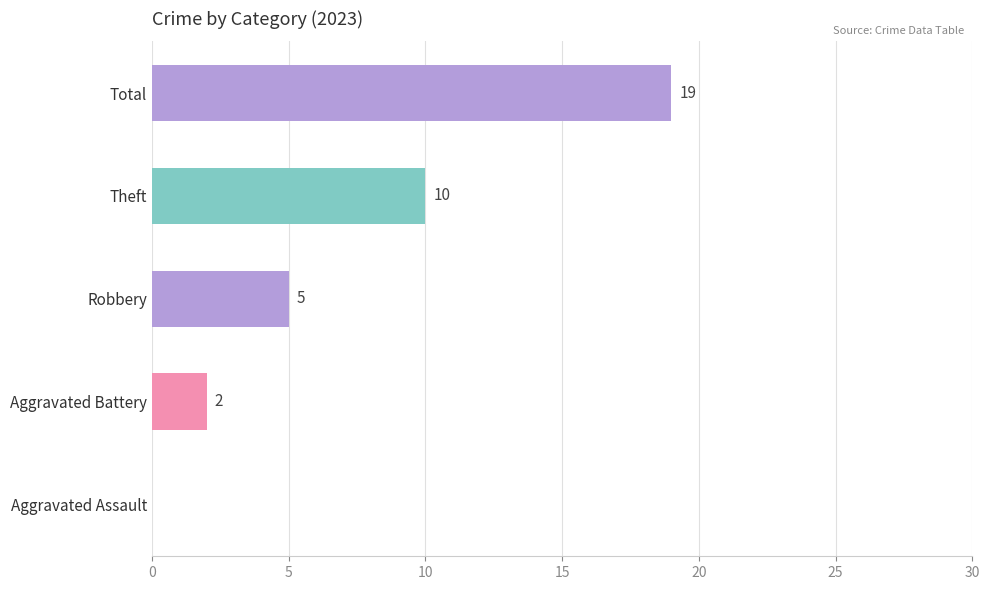

At which category does the chart reach its peak across all series?

Total